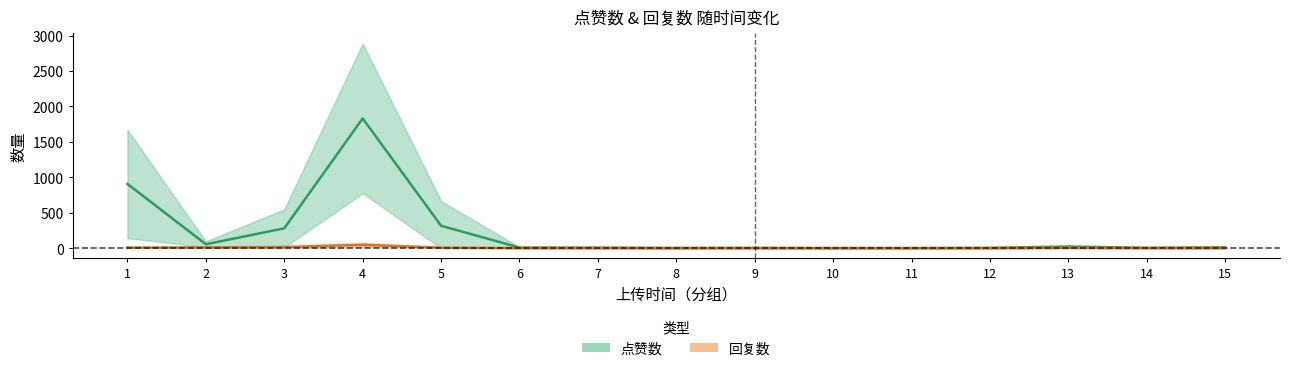

Which series changed the most between 7 and 15?

点赞数